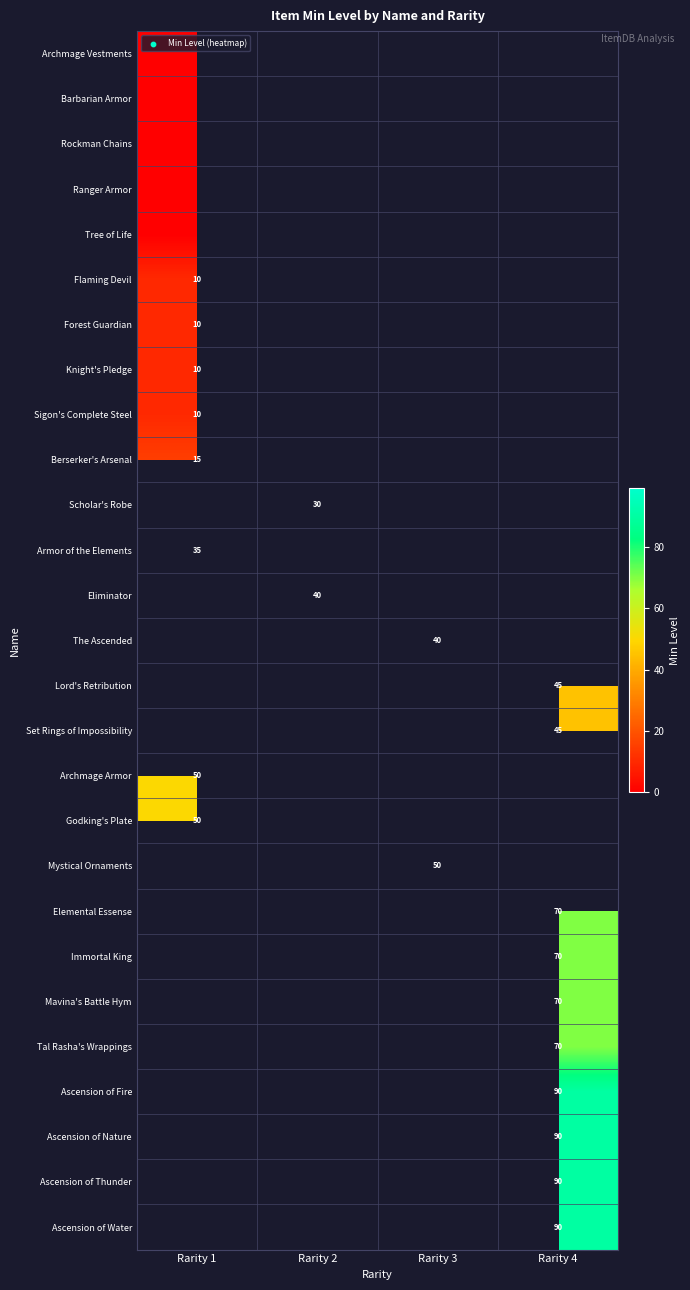

Is it true that Armor of the Elements equals 19 at Rarity 1?

False